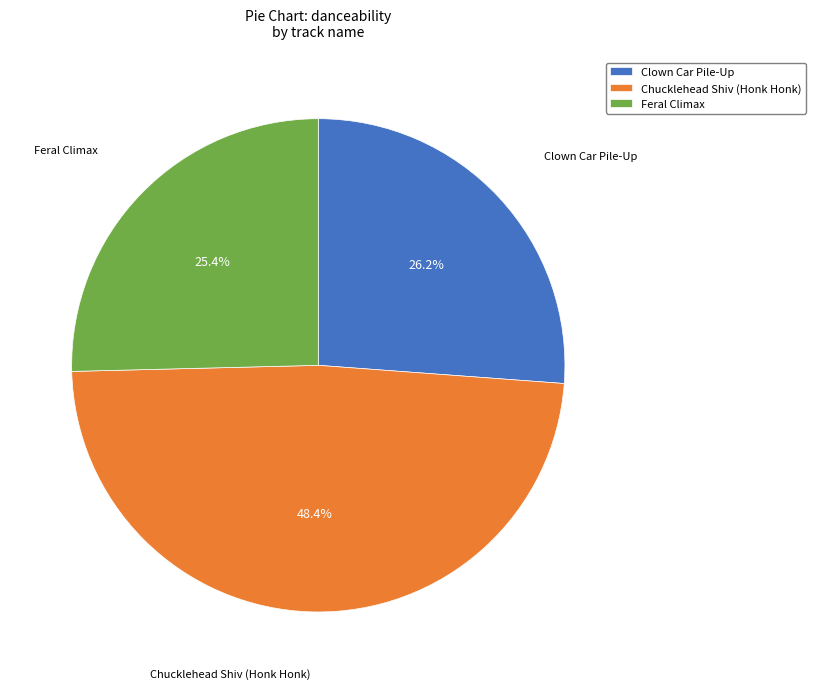

How much of the chart is everything except Clown Car Pile-Up?

73.8%